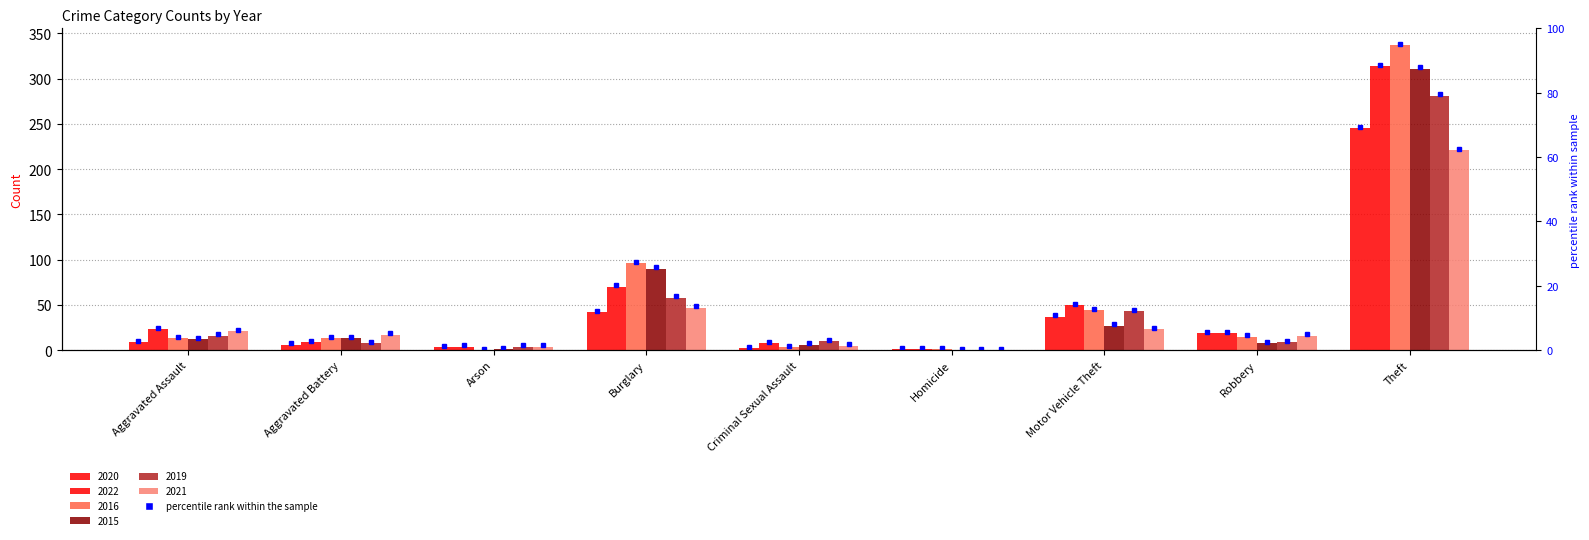

Reading right to left, extract all data points from this chart.

2020: 245	19	37	1	2	42	3	6	9
2022: 314	19	50	1	8	70	4	9	23
2016: 337	15	44	1	3	96	0	13	13
2015: 311	8	27	0	6	90	1	13	12
2019: 281	9	43	0	10	58	4	8	16
2021: 221	16	23	0	5	47	4	17	21